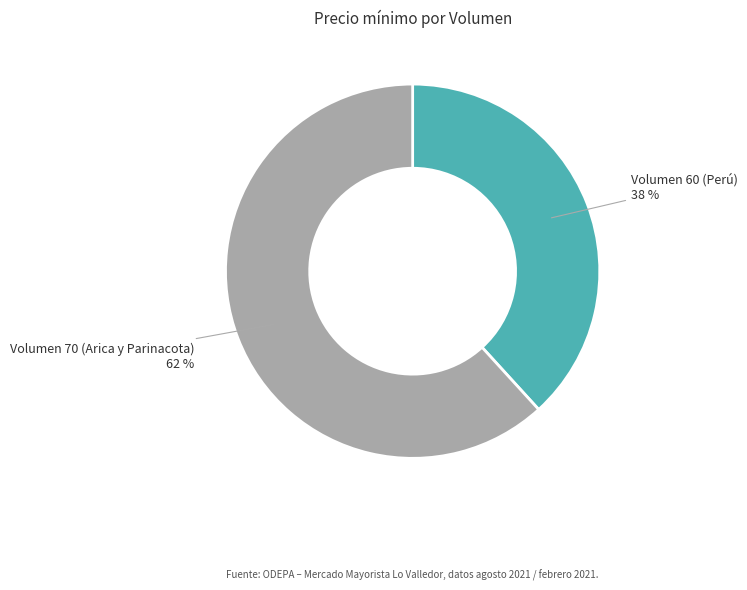

Which category has the smallest portion of the pie?

Volumen 60 (Perú)